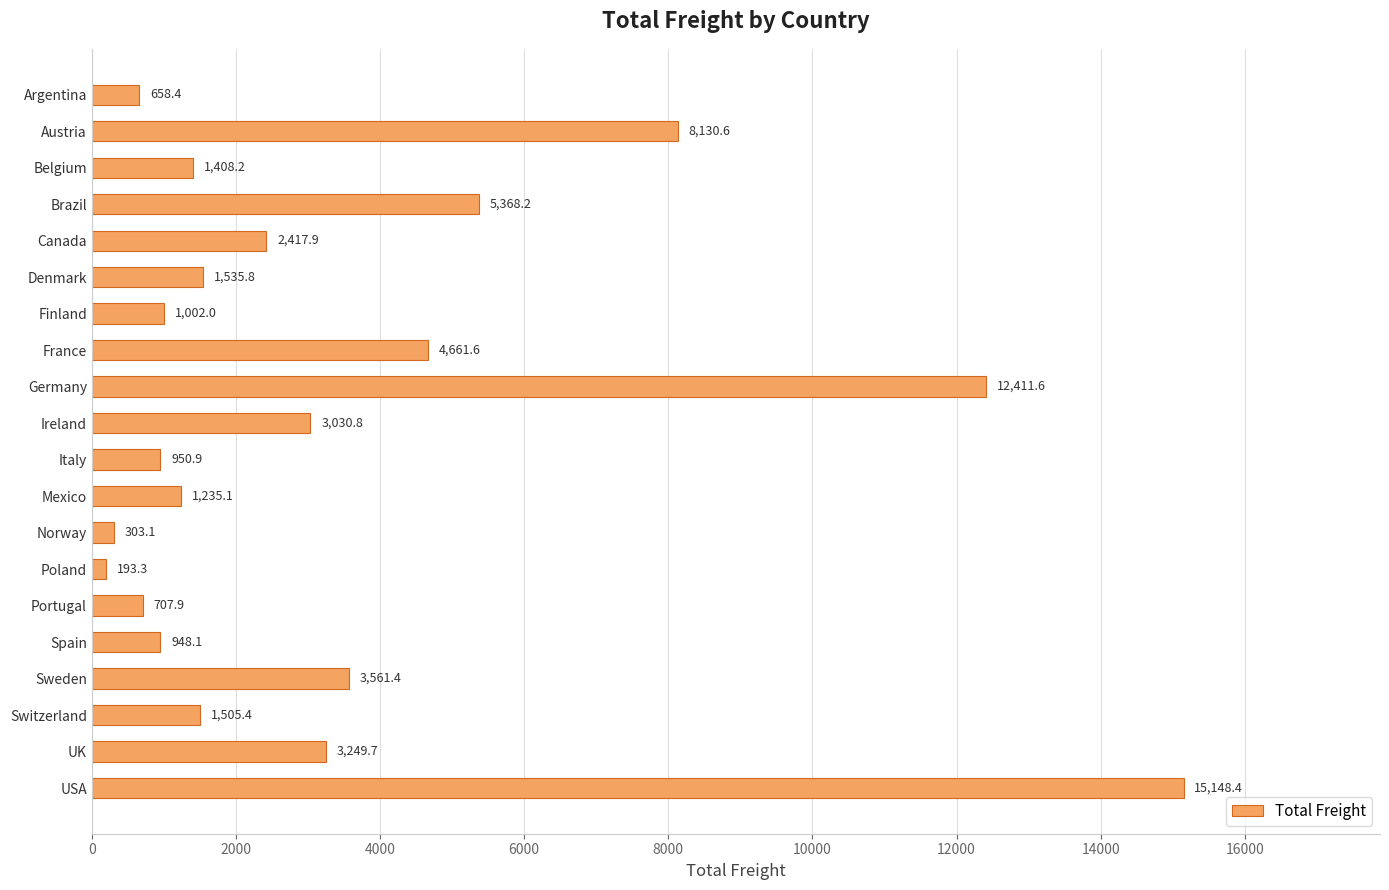

What is the smallest value displayed?

193.3